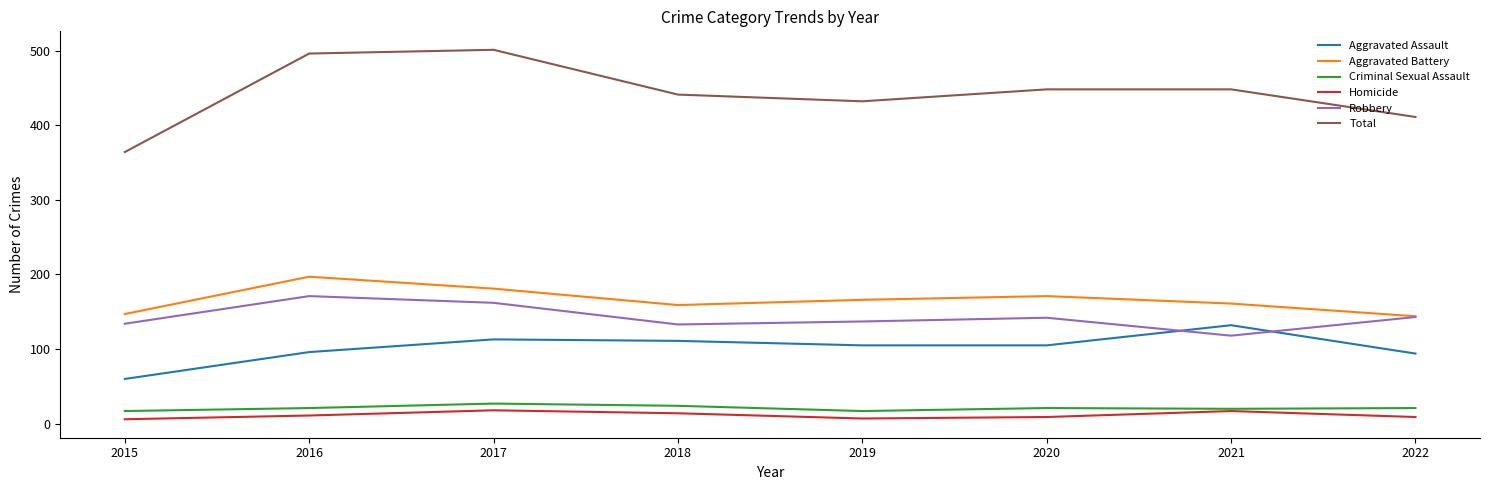

In Criminal Sexual Assault, how many points are lower than both neighbors (excluding endpoints)?

2